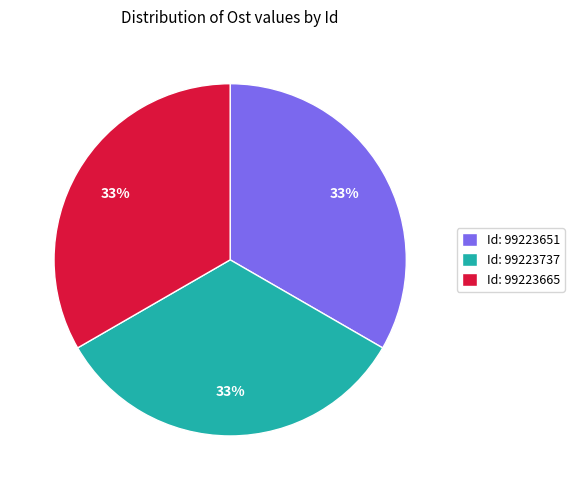

The Id: 99223651 slice represents 23% of the pie. True or false?

False